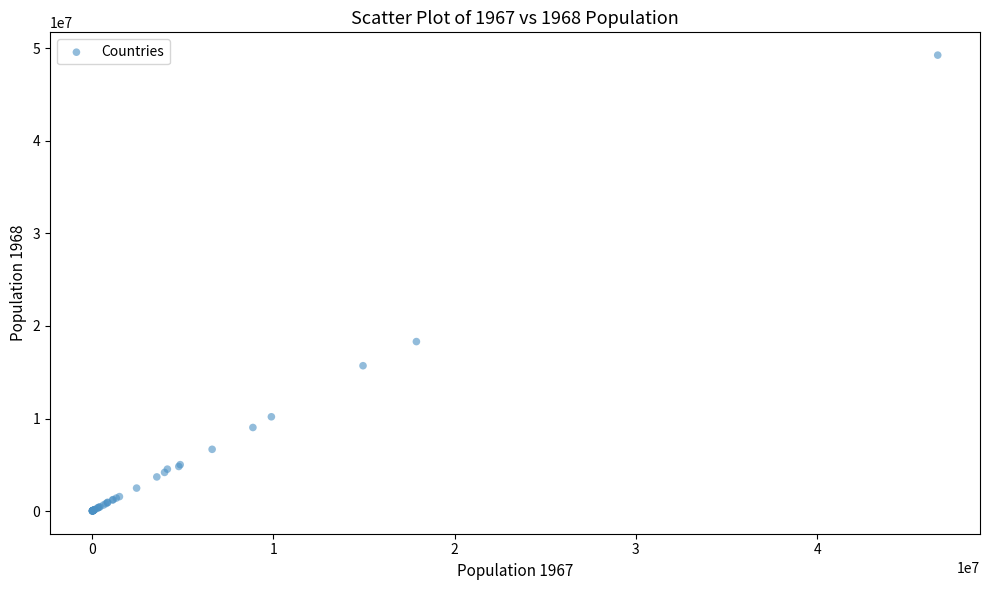

What Y value in the scatter plot is closest to 24645221?

18315697.6